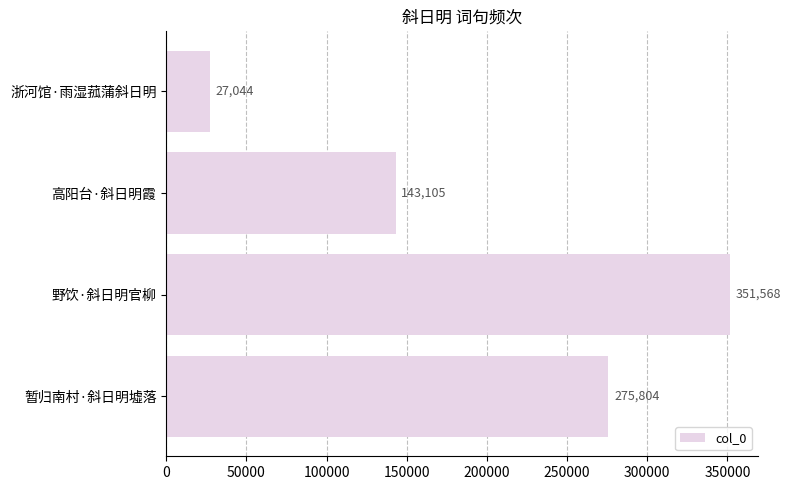

True or false: the data shows 27044 at 浙河馆·雨湿菰蒲斜日明.

True